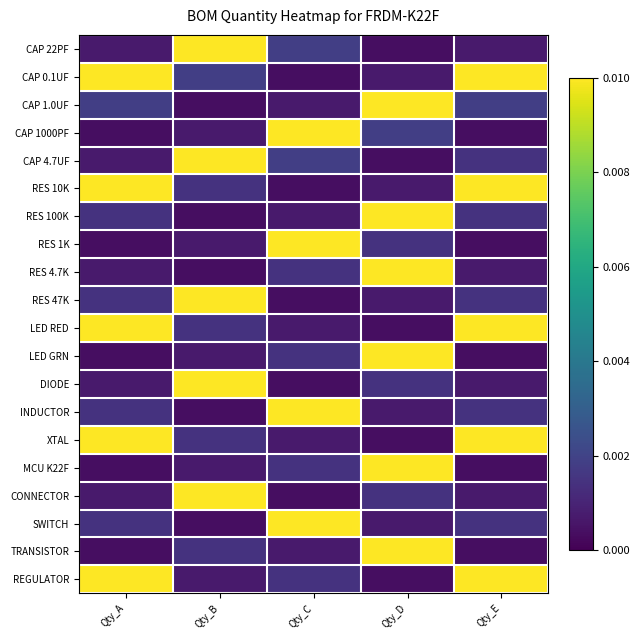

What is the total value across all series at Qty_A?

0.1